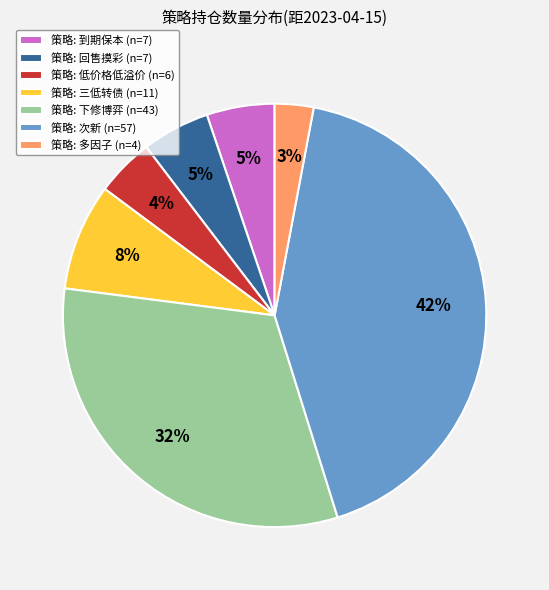

Which has a higher value, 策略: 多因子 (n=4) or 策略: 到期保本 (n=7)?

策略: 到期保本 (n=7)